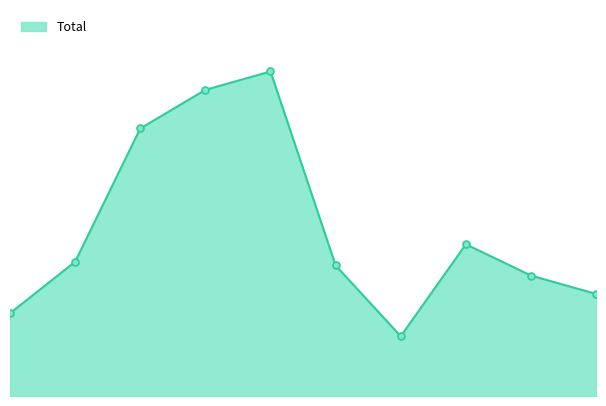

Is this an area chart (filled region under the line)?

Yes